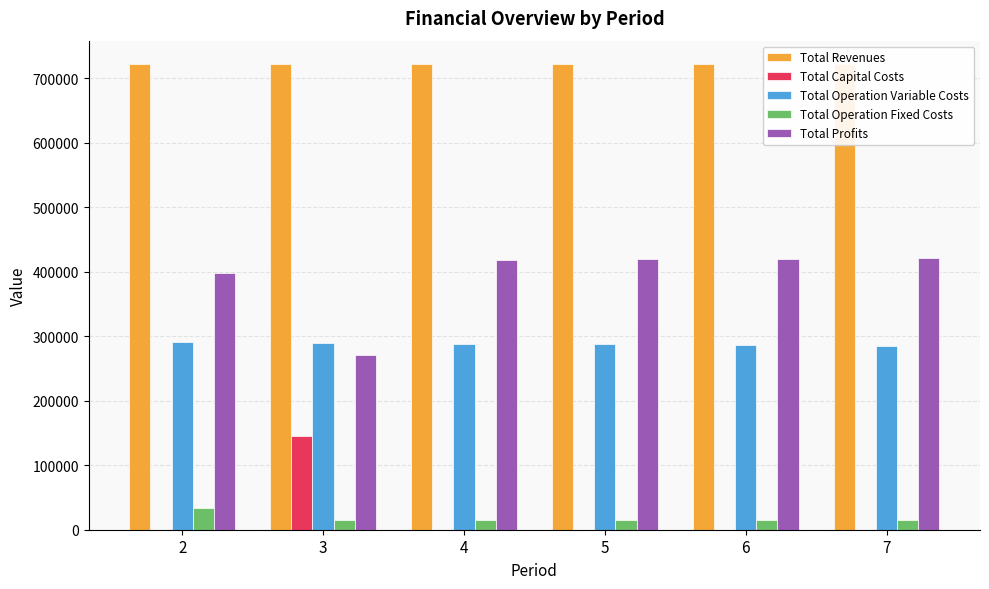

What are all the series names shown in the legend?

Total Revenues, Total Capital Costs, Total Operation Variable Costs, Total Operation Fixed Costs, Total Profits